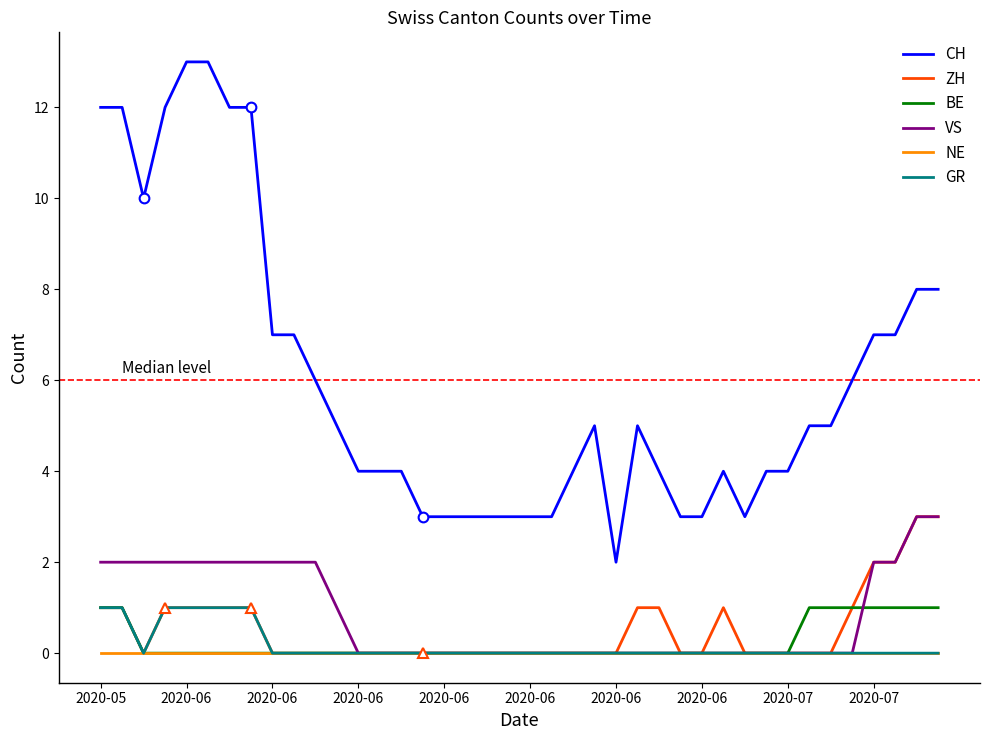

What is the greatest value displayed?

13